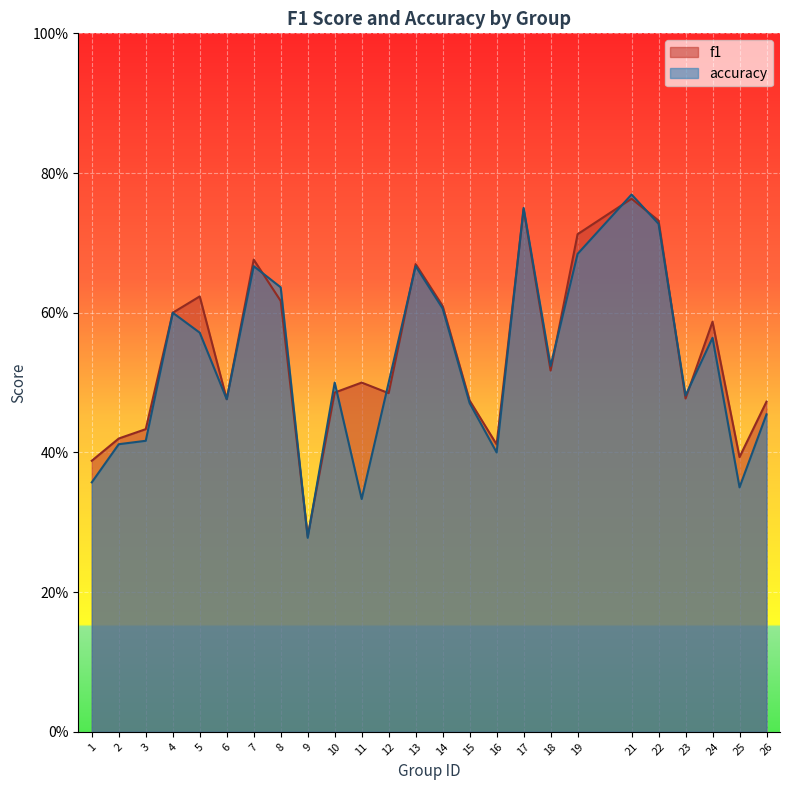

Is it true that accuracy equals 0.7 at 18?

False